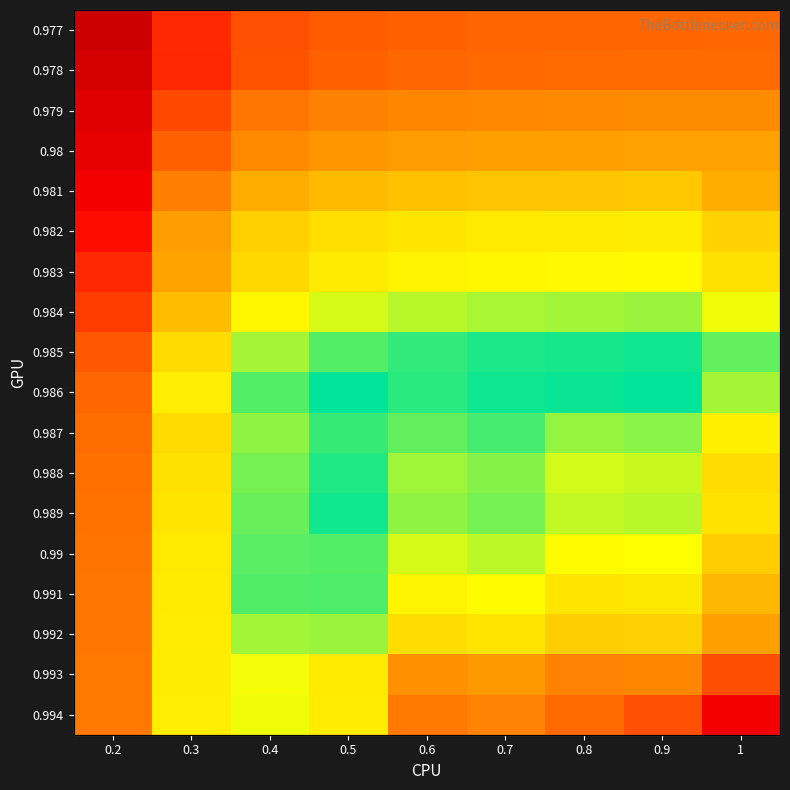

Is the value of 0.992 at 0.2 greater than the value of 0.986 at 0.8?

No